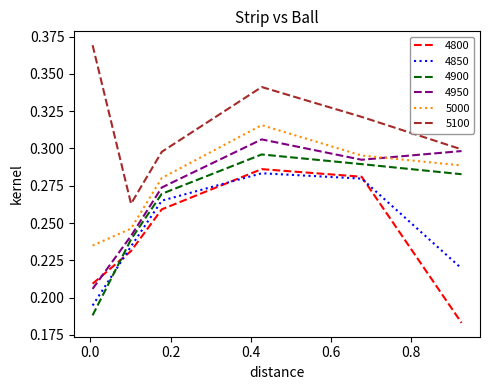

True or false: 4850 and 4950 cross at least once.

False